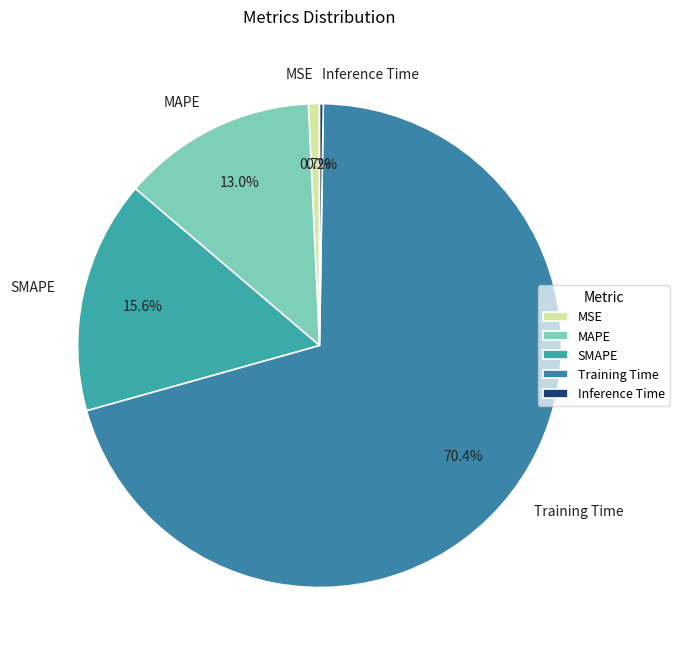

Which slice is the largest?

Training Time